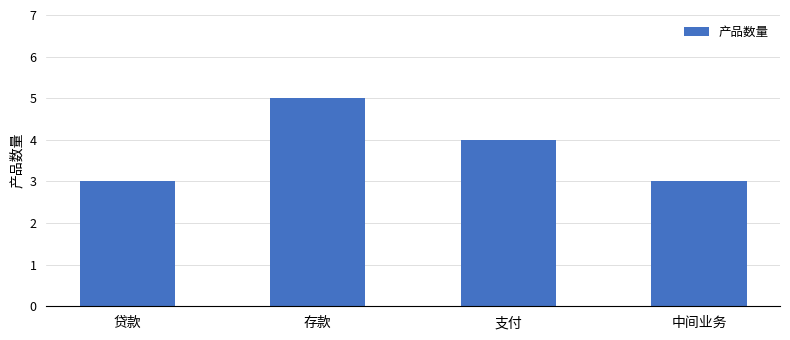

What is the label of the 1st bar from the left?

贷款